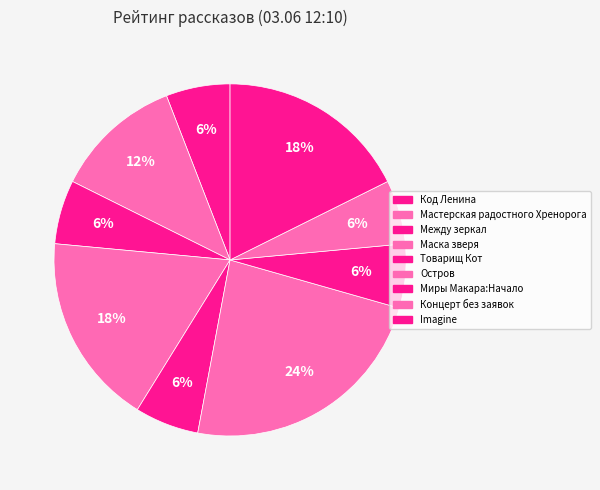

Is there any slice that represents more than half of the pie?

No